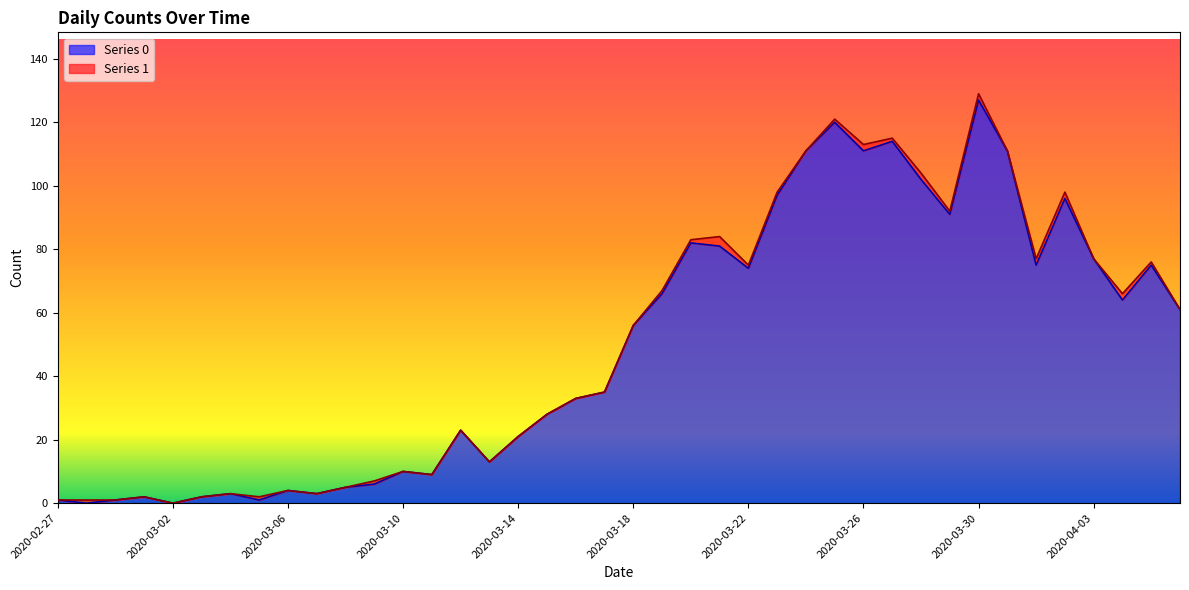

Count the number of categories in the chart.

40